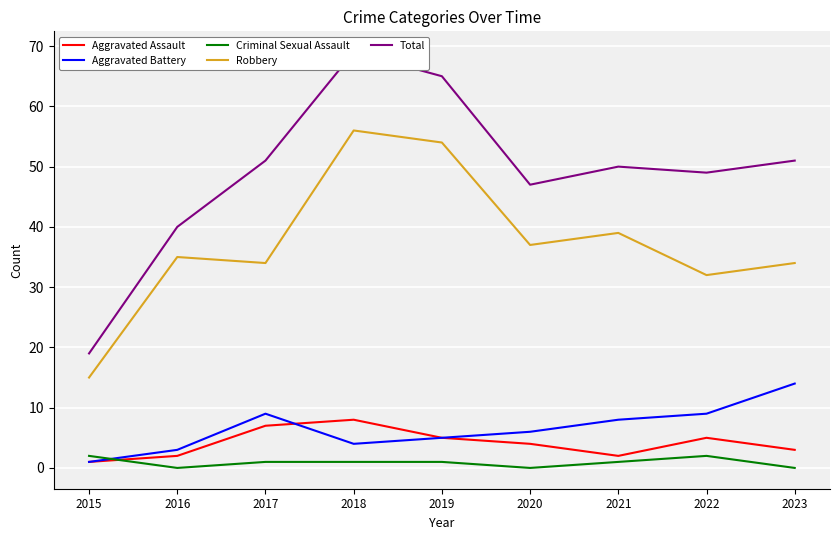

What are all the series names shown in the legend?

Aggravated Assault, Aggravated Battery, Criminal Sexual Assault, Robbery, Total